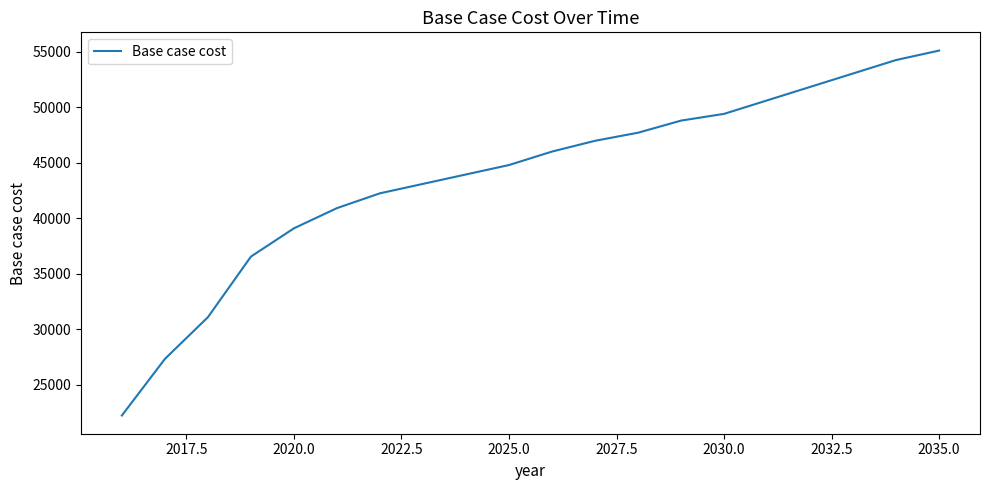

What is the difference between the maximum and minimum values?

32900.8